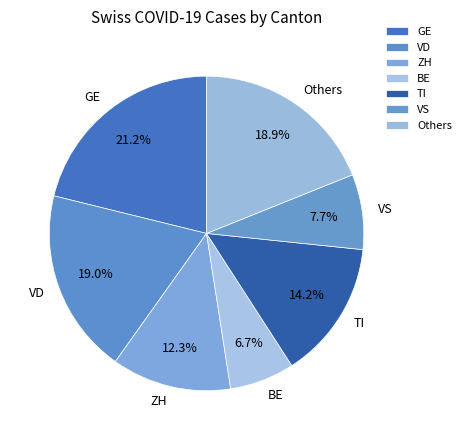

What portion of the pie excludes TI?

85.8%